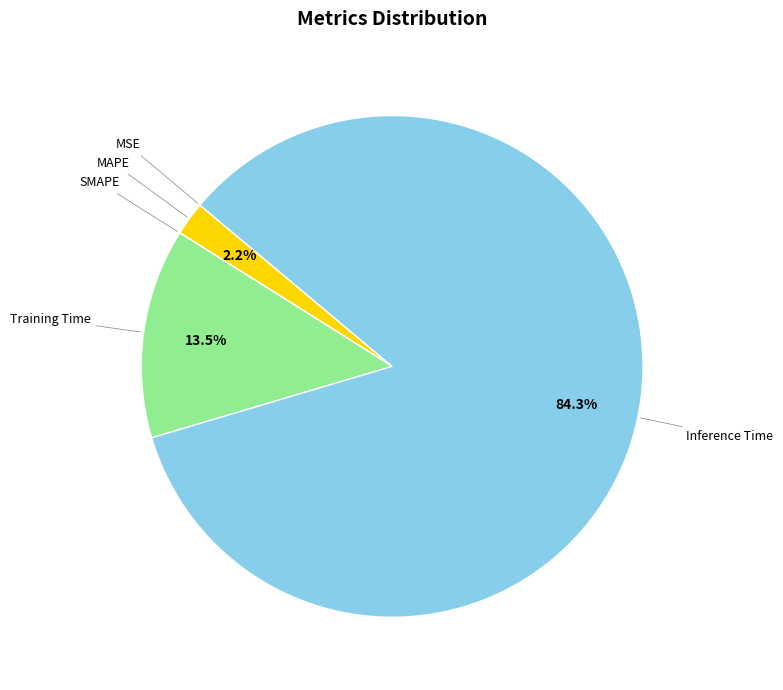

Is there a majority slice in this chart?

Yes